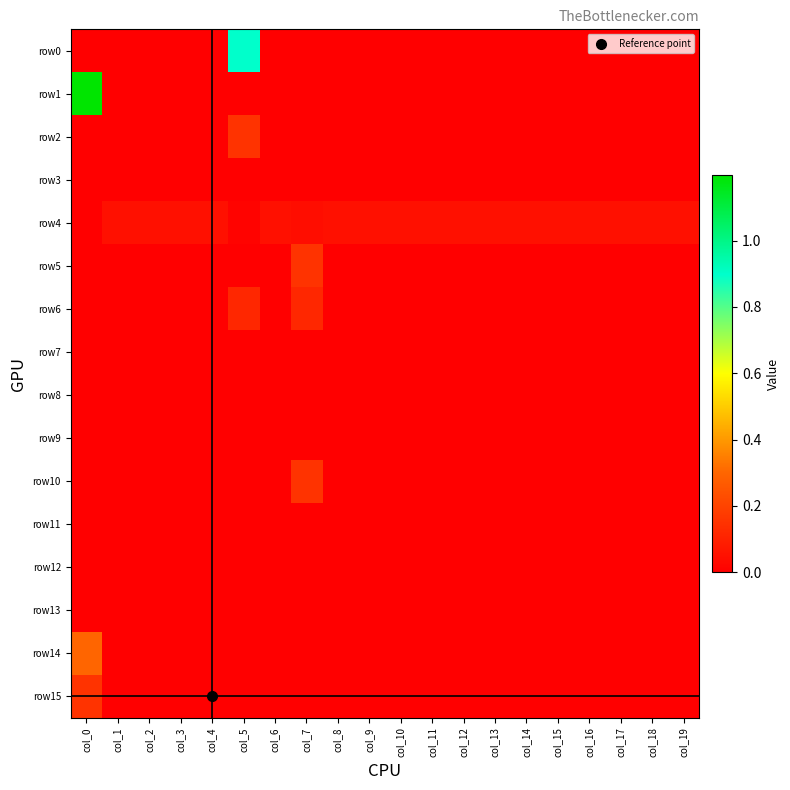

At how many categories does at least one series exceed 0?

20